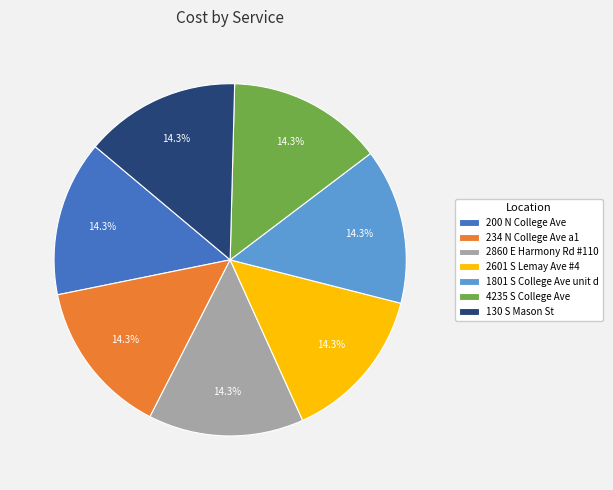

What is the ratio of the value at 1801 S College Ave unit d to the value at 2860 E Harmony Rd #110?

1.0